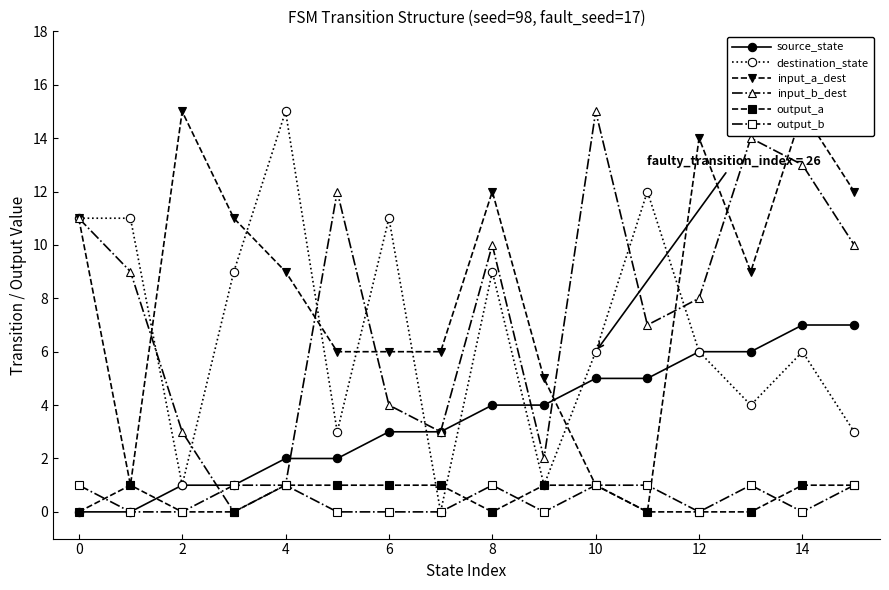

How many data points in source_state are less than 4?

8